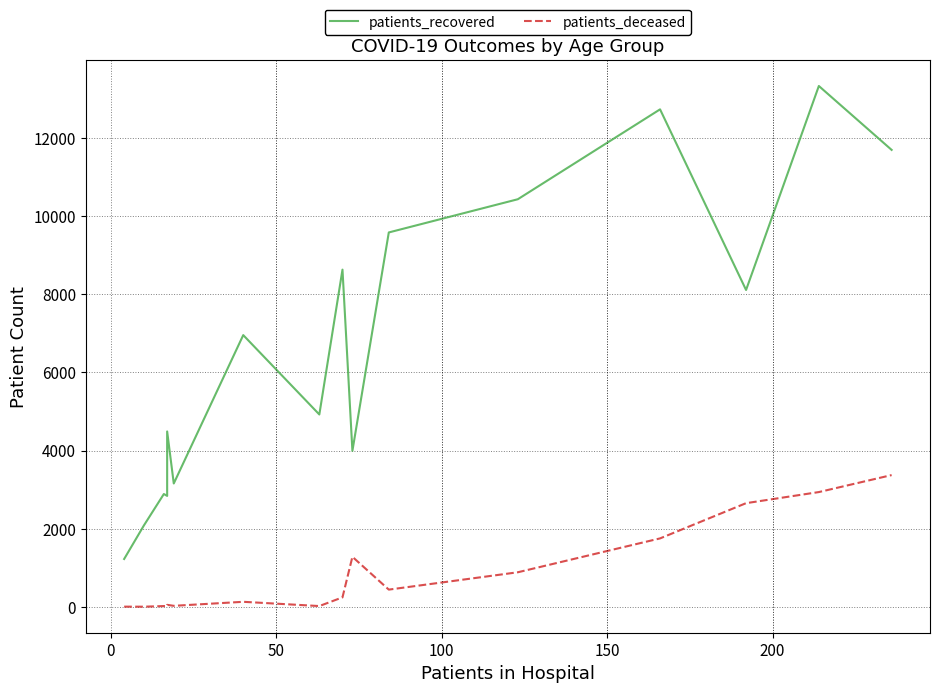

Reading left to right, extract all data points from this chart.

patients_recovered: 1224	2087	2887	2839	4489	3157	6955	4923	8631	3992	9583	10433	12734	8110	13332	11696
patients_deceased: 4	3	19	17	50	25	128	19	242	1280	440	884	1751	2653	2937	3372